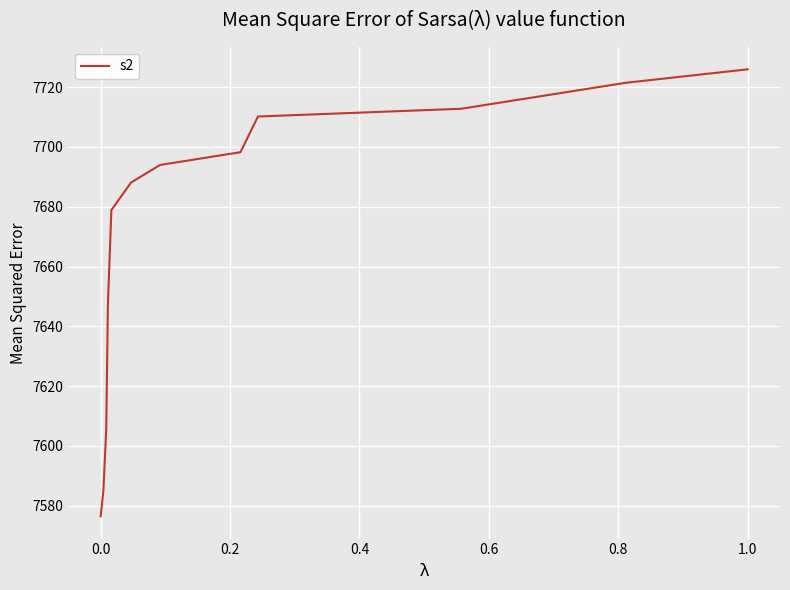

What is the smallest value displayed?

7576.4